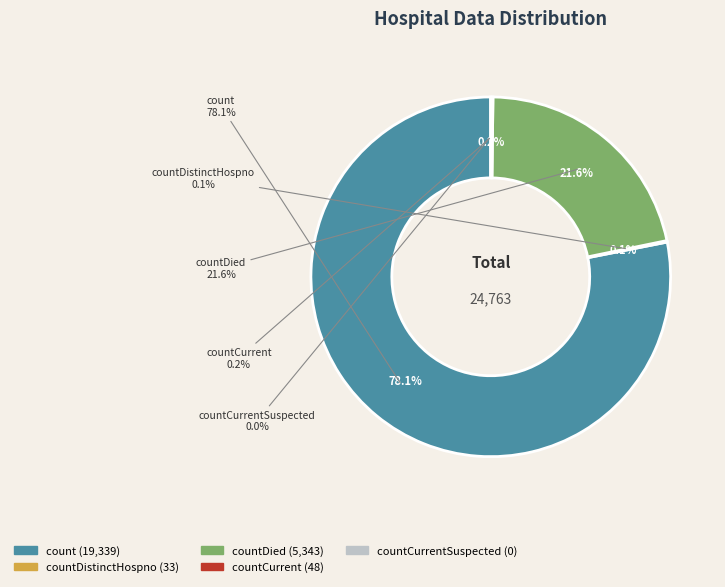

What is the change in value from countDistinctHospno to countCurrent?

+15